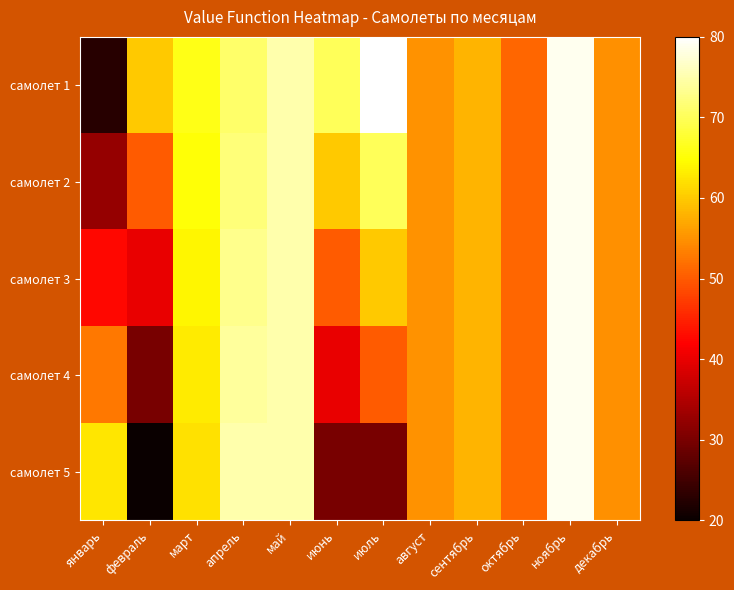

Reading left to right, transcribe all the data shown in this chart.

самолет 1: январь=22.6	февраль=60.0	март=66.0	апрель=71.0	май=75.0	июнь=70.0	июль=80.0	август=55.0	сентябрь=58.0	октябрь=51.0	ноябрь=79.0	декабрь=54.7
самолет 2: январь=32.6	февраль=50.0	март=65.0	апрель=72.0	май=75.0	июнь=60.0	июль=70.0	август=55.0	сентябрь=58.0	октябрь=51.0	ноябрь=79.0	декабрь=54.7
самолет 3: январь=42.6	февраль=40.0	март=64.0	апрель=73.0	май=75.0	июнь=50.0	июль=60.0	август=55.0	сентябрь=58.0	октябрь=51.0	ноябрь=79.0	декабрь=54.7
самолет 4: январь=52.6	февраль=30.0	март=63.0	апрель=74.0	май=75.0	июнь=40.0	июль=50.0	август=55.0	сентябрь=58.0	октябрь=51.0	ноябрь=79.0	декабрь=54.7
самолет 5: январь=62.6	февраль=20.0	март=62.0	апрель=75.0	май=75.0	июнь=30.0	июль=30.0	август=55.0	сентябрь=58.0	октябрь=51.0	ноябрь=79.0	декабрь=54.7